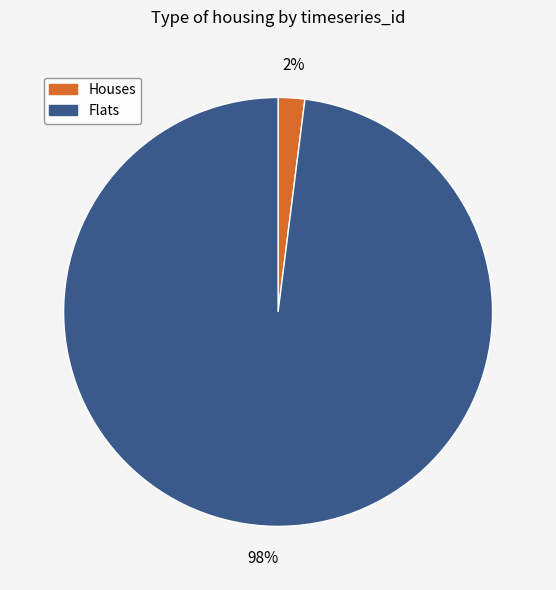

Is there any slice that represents more than half of the pie?

Yes